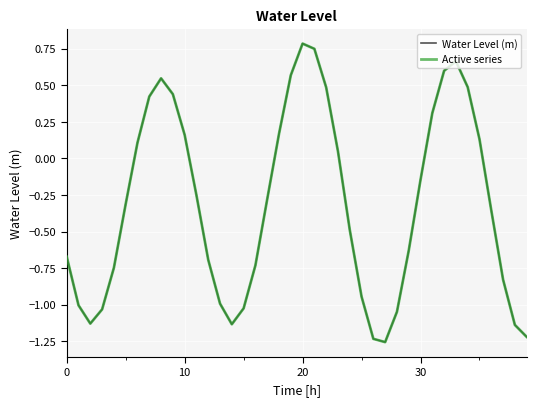

At which label does Active series first exceed 0?

6